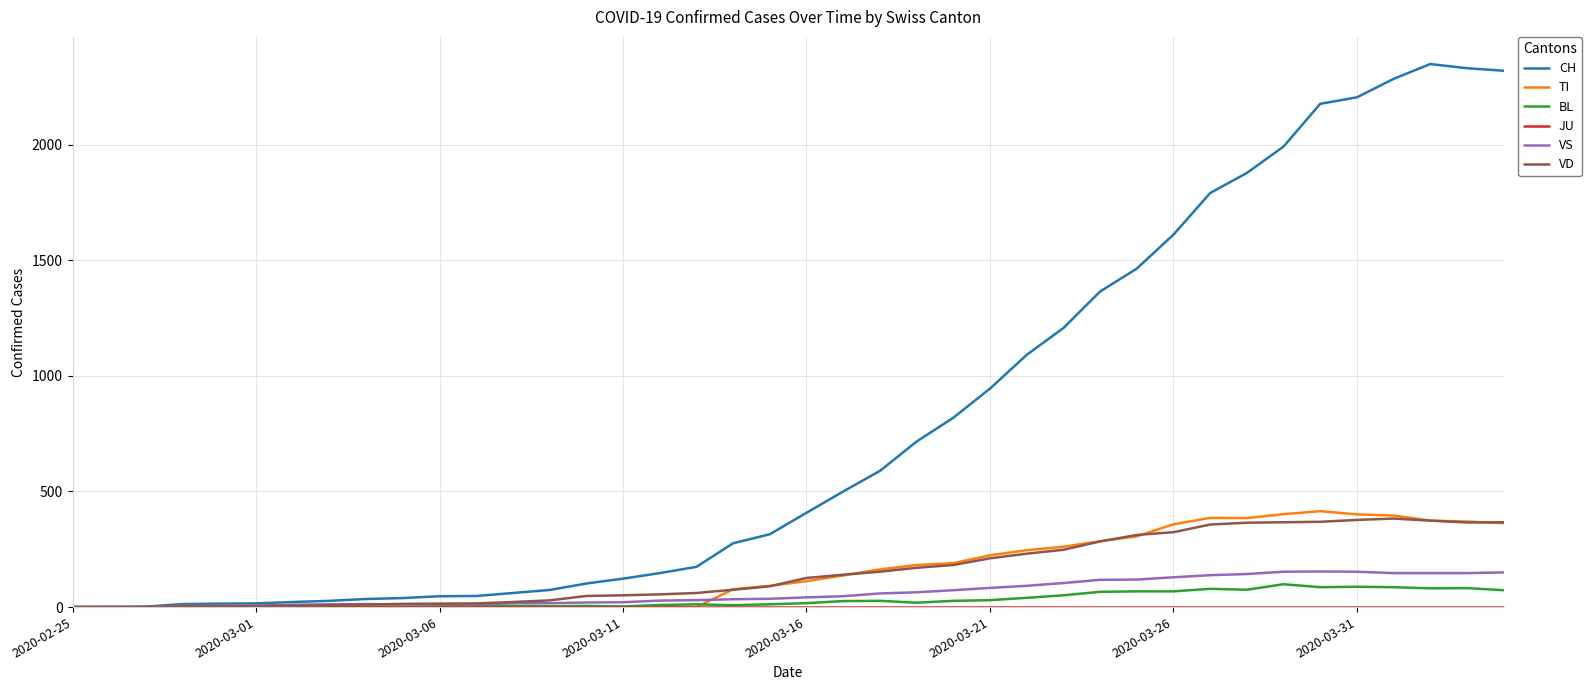

Which series has the widest spread of values?

CH